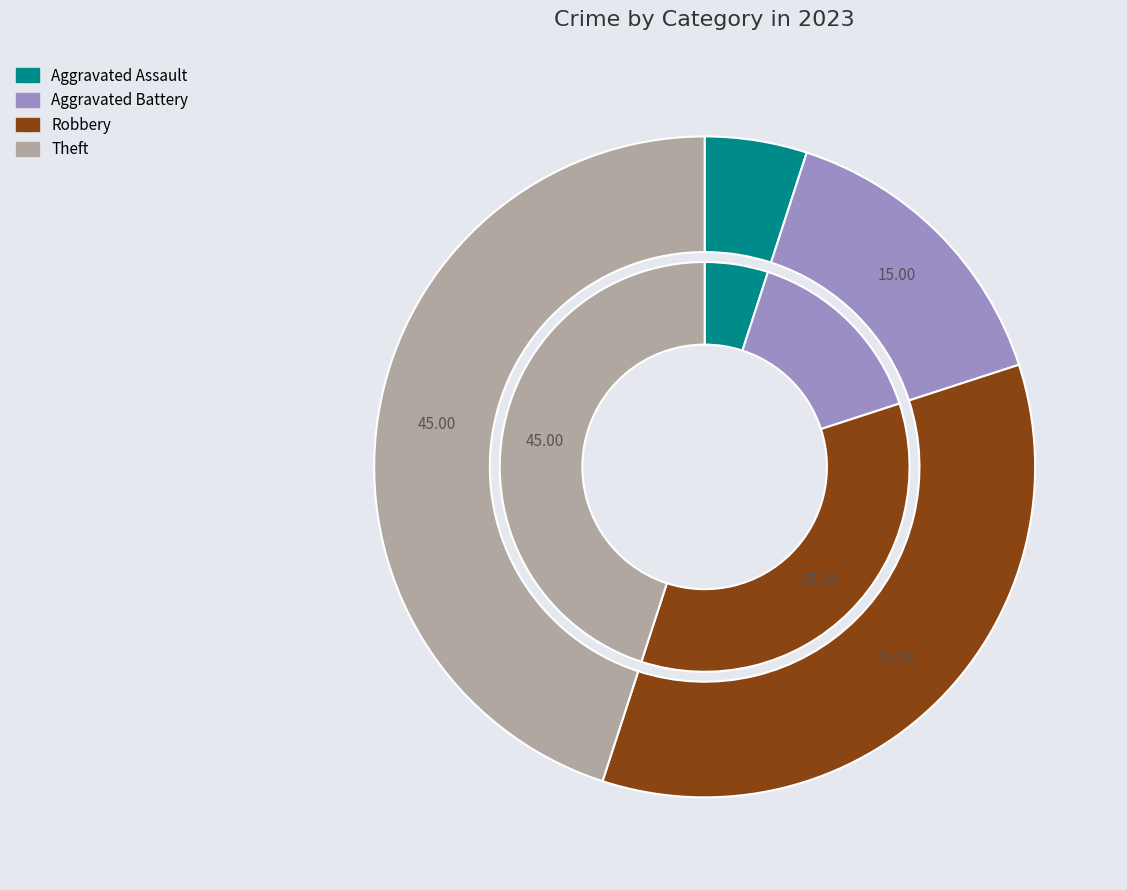

Does any single category account for the majority?

No